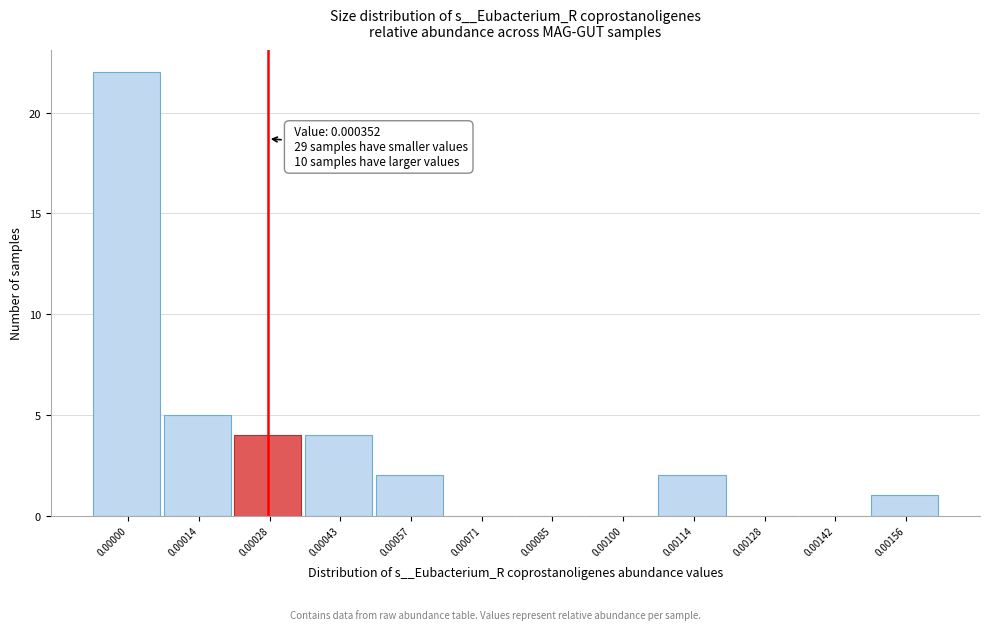

Reading left to right, extract all data points from this chart.

0.00000=22	0.00014=5	0.00028=4	0.00043=4	0.00057=2	0.00071=0	0.00085=0	0.00100=0	0.00114=2	0.00128=0	0.00142=0	0.00156=1